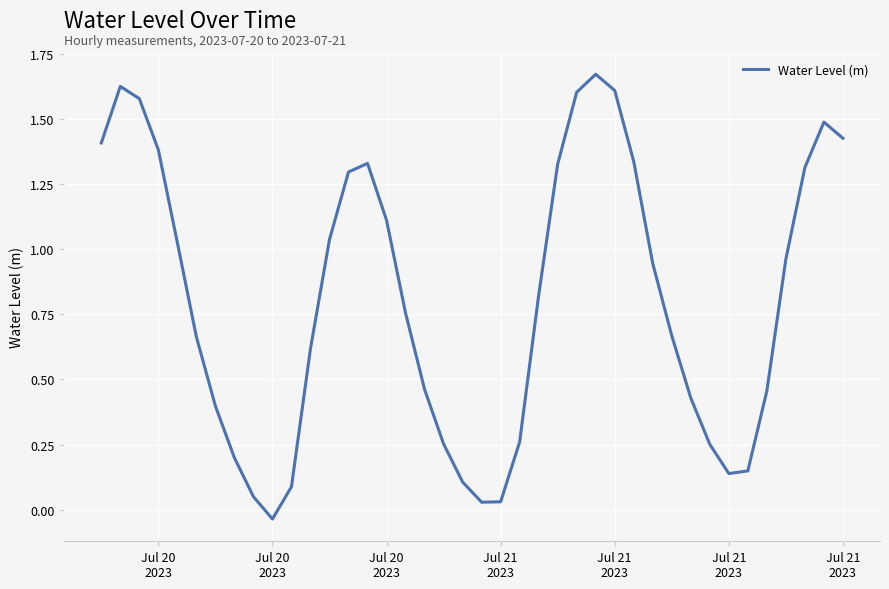

Reading left to right, list all the values displayed in this chart.

1.4	1.6	1.6	1.4	1.0	0.7	0.4	0.2	0.1	-0.0	0.1	0.6	1.0	1.3	1.3	1.1	0.8	0.5	0.3	0.1	0.0	0.0	0.3	0.8	1.3	1.6	1.7	1.6	1.3	0.9	0.7	0.4	0.3	0.1	0.1	0.5	1.0	1.3	1.5	1.4